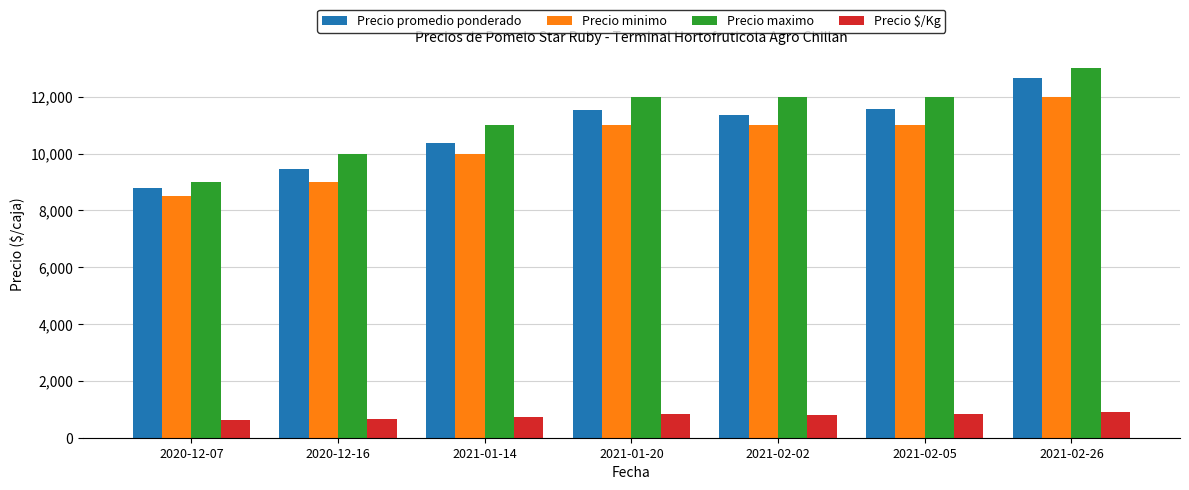

What is the difference between the highest and lowest values at 2021-01-20?

11175